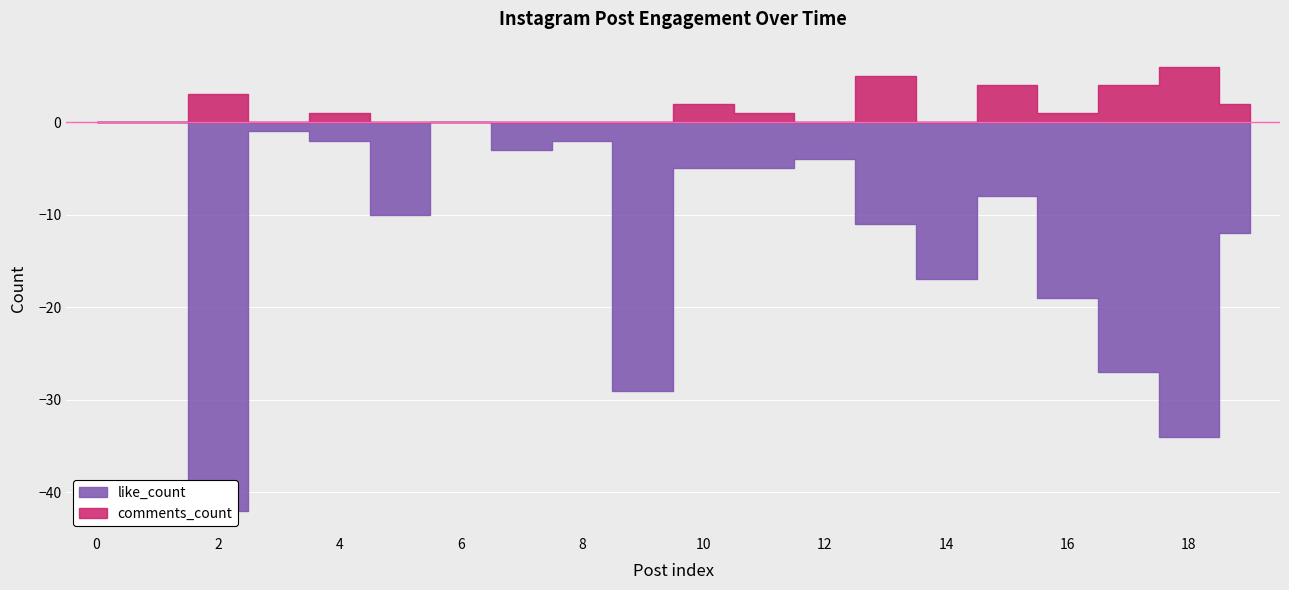

What is the difference between the maximum and minimum values in the comments_count series?

6